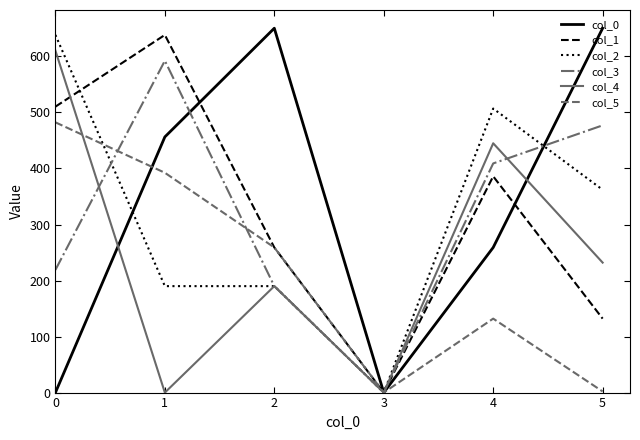

What are all the series names shown in the legend?

col_0, col_1, col_2, col_3, col_4, col_5